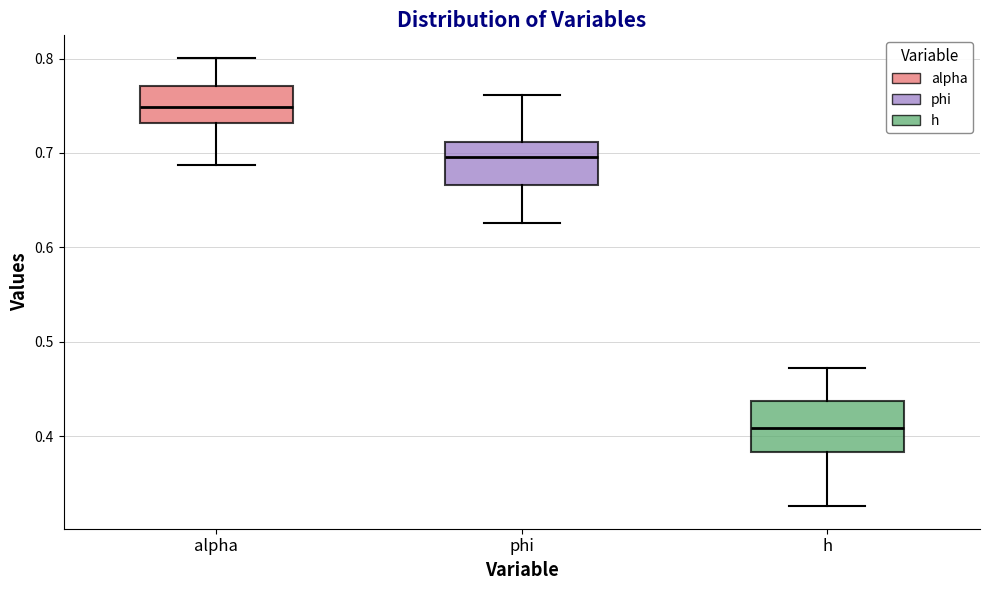

Reading left to right, read every box against the y-axis: the position of its median line, the range the box covers, and the ends of its whiskers. The values are not printed on the chart, so give them approximately, as read against the axis.

alpha: median 0.75, box 0.73 to 0.77, whiskers 0.69 to 0.80
phi: median 0.70, box 0.67 to 0.71, whiskers 0.63 to 0.76
h: median 0.41, box 0.38 to 0.44, whiskers 0.33 to 0.47